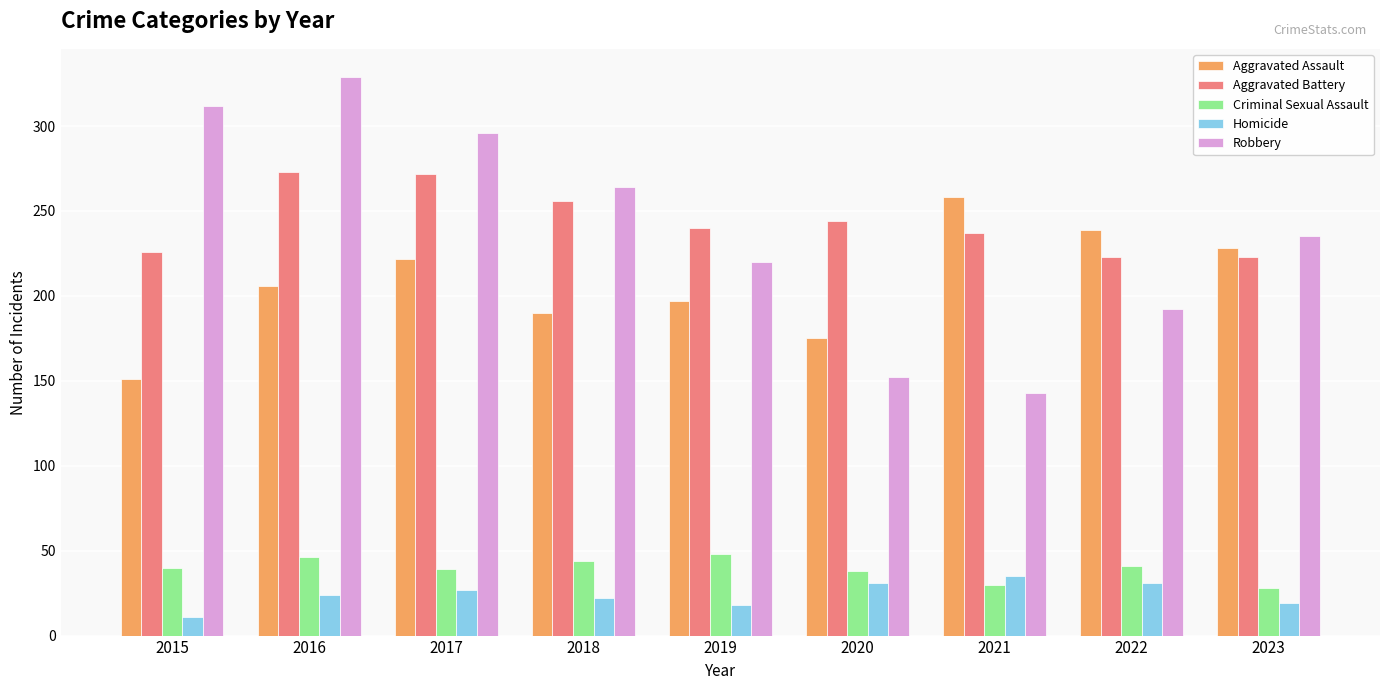

What is the sum of all Aggravated Assault values?

1866